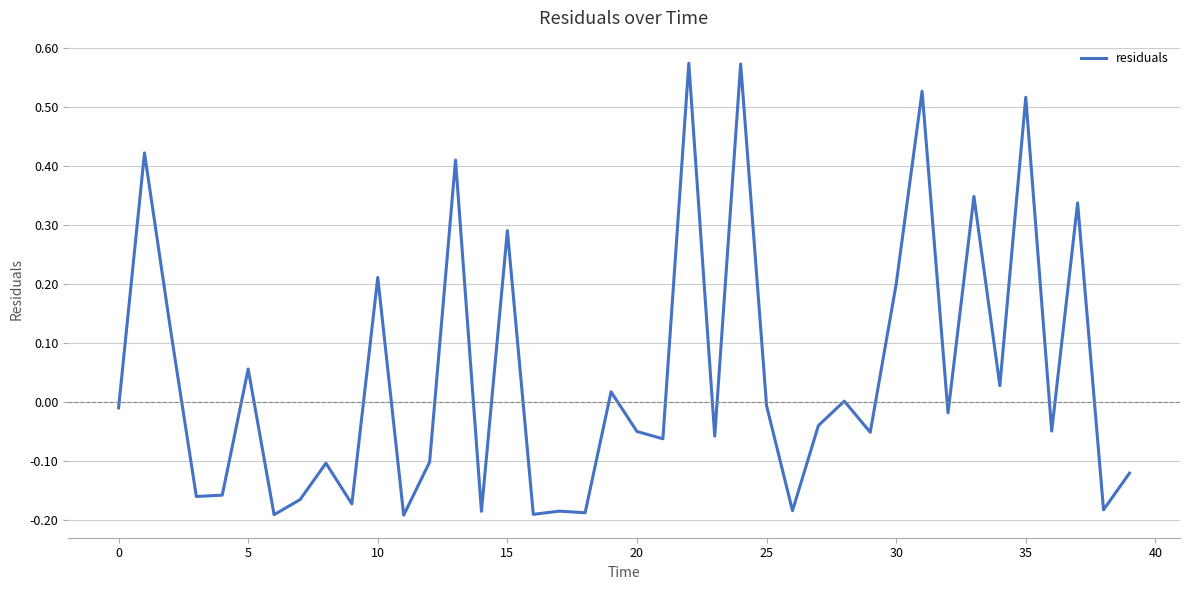

What is the difference between the maximum and minimum values?

0.8